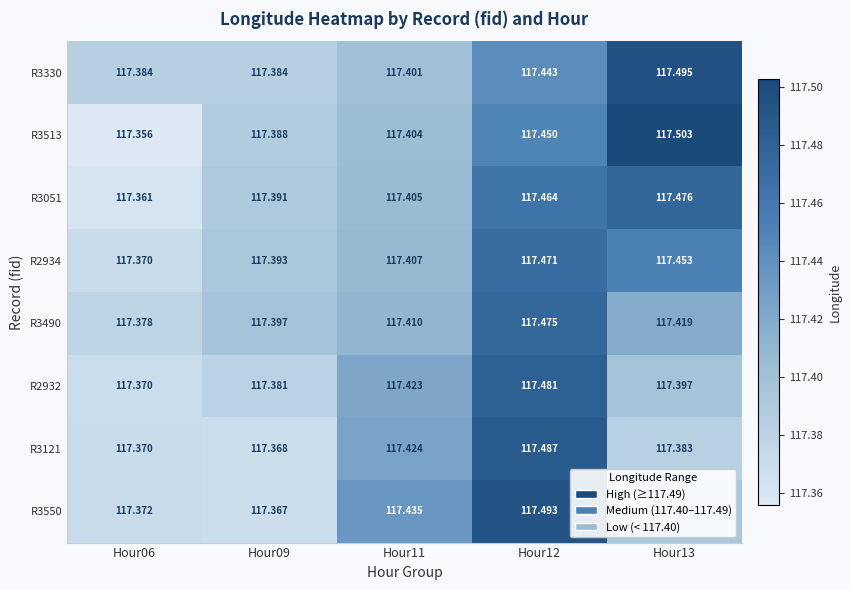

Is the value of R2932 at Hour13 greater than the value of R2934 at Hour06?

Yes